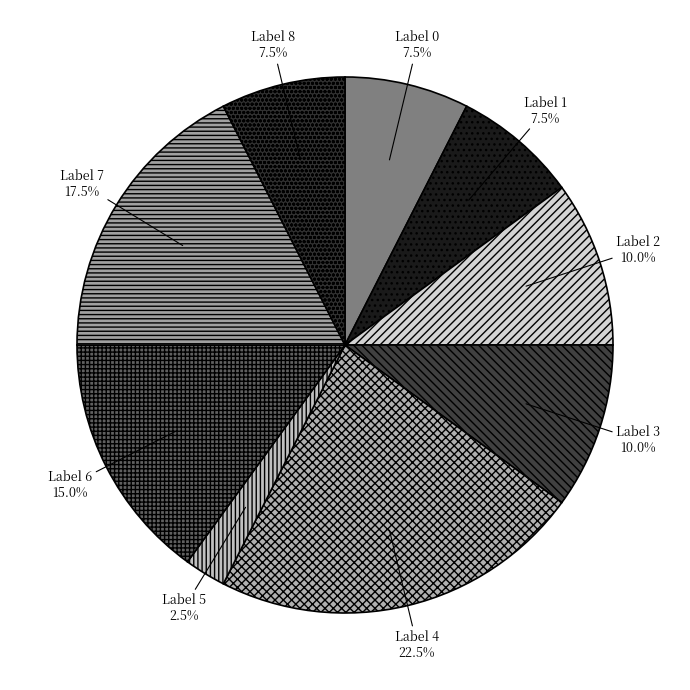

Approximately how many times larger is the value at Label 1 compared to Label 6?

0.5